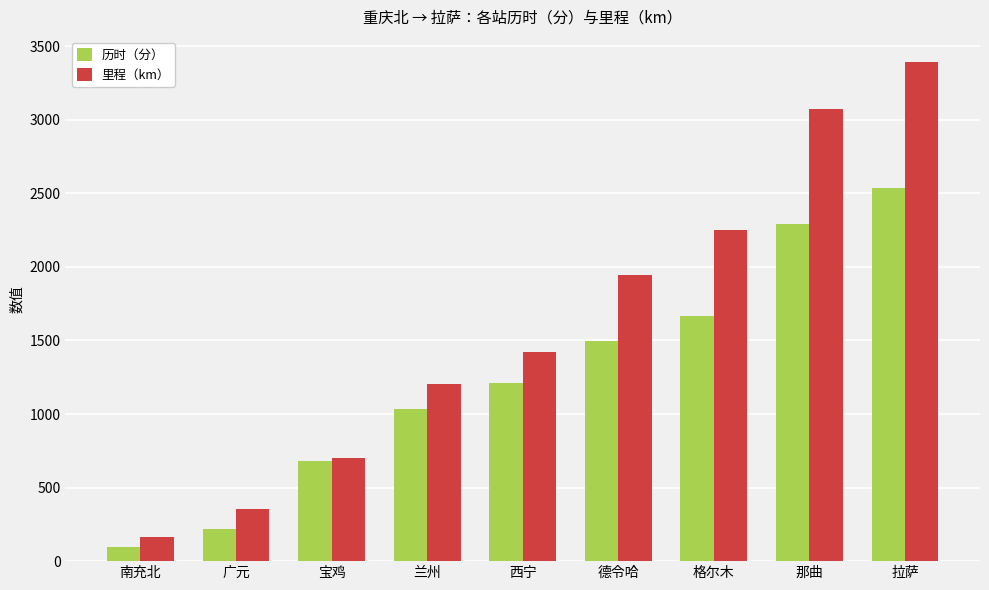

Which series has the largest total across all categories?

里程（km）